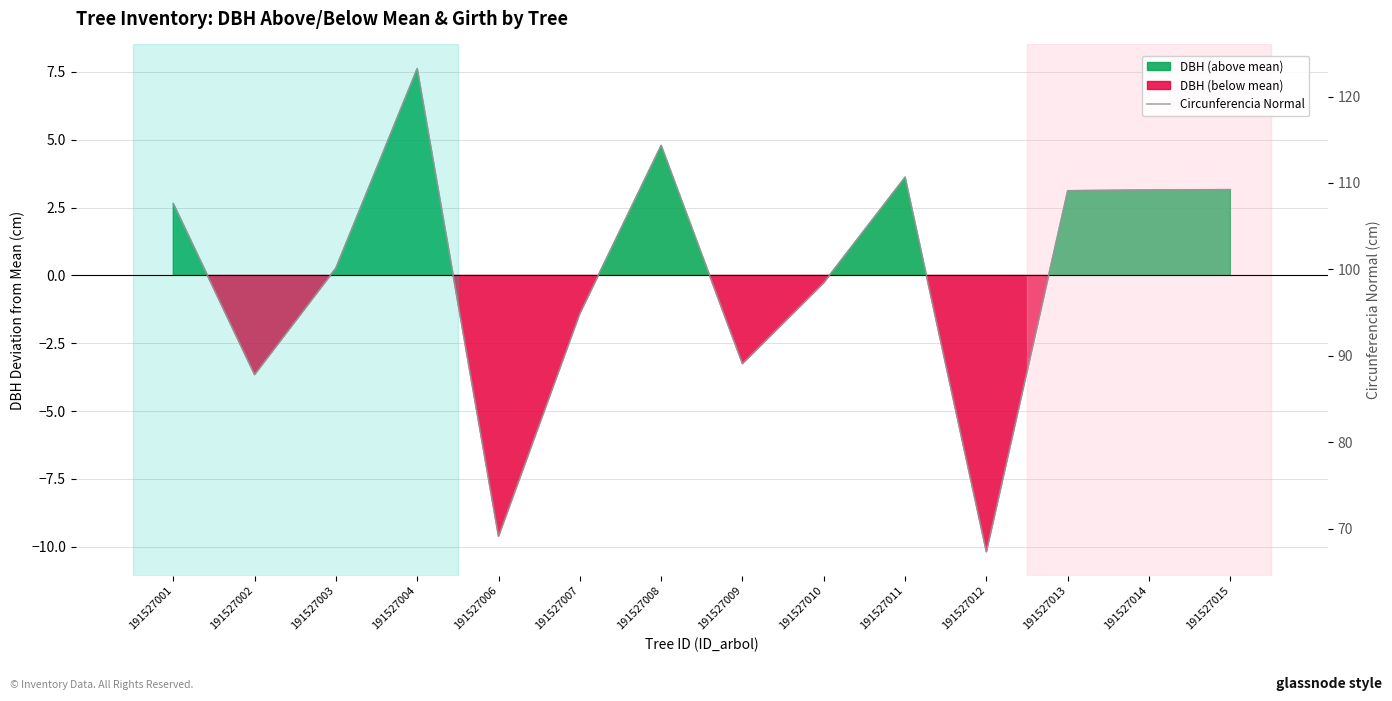

What is the value of the 1st point from the left?

107.6